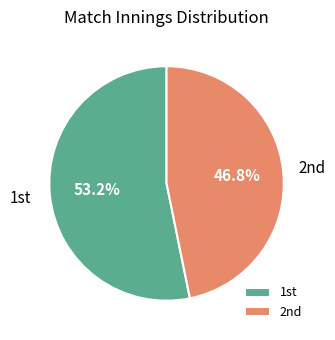

Rank the categories by value from lowest to highest.

2nd, 1st